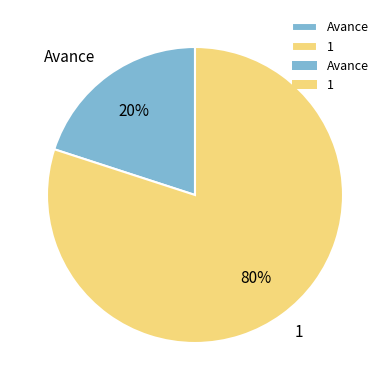

To the nearest percent, what is the difference between the Avance and 1 slice percentages?

60%